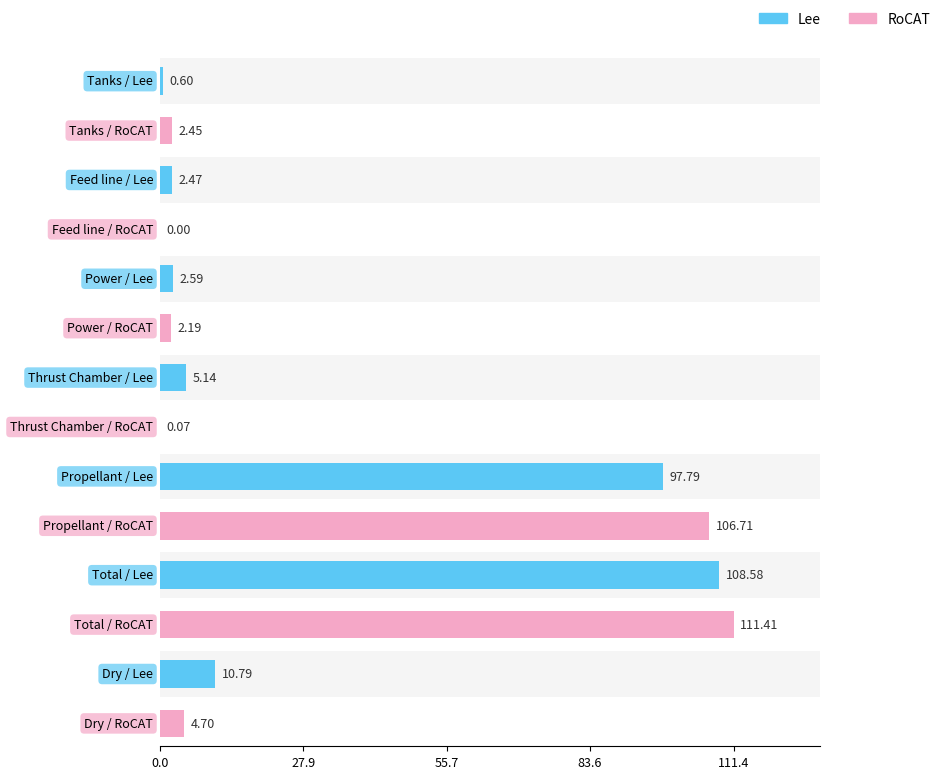

What is the sum of all RoCAT values?

227.5